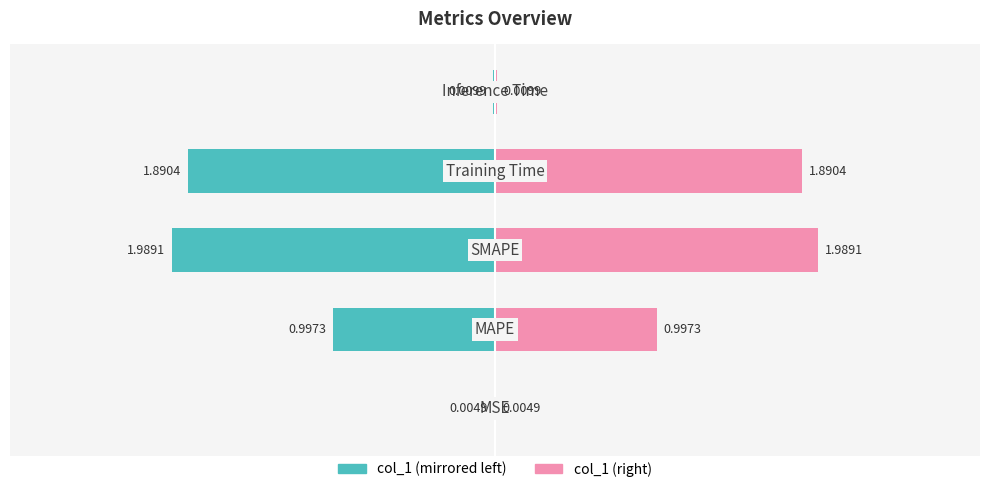

The col_1 (right) series shows 0.0 at 0. True or false?

True